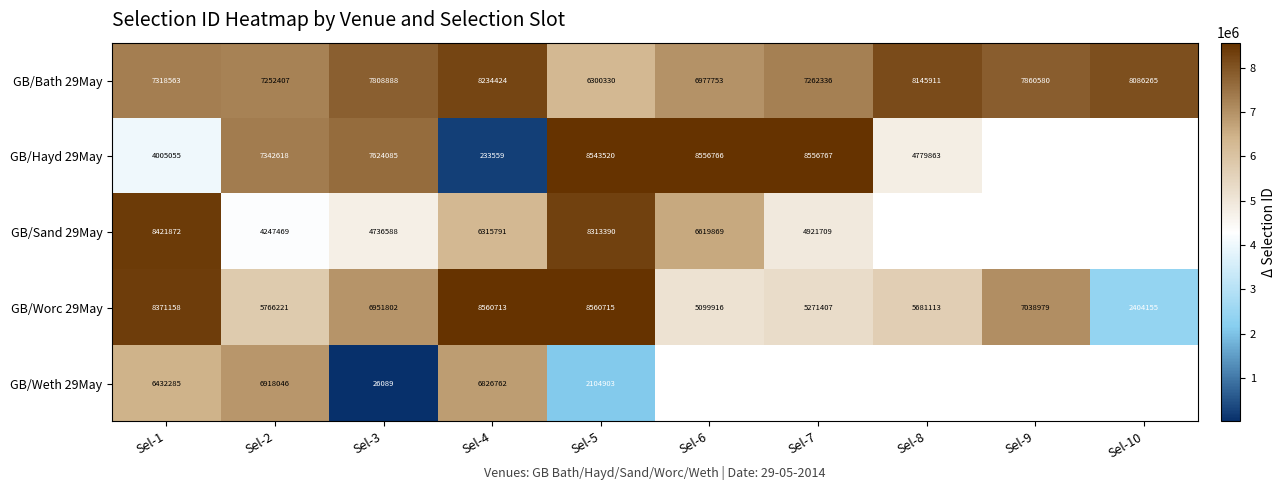

Rank the categories by GB/Worc 29May value from lowest to highest.

Sel-10, Sel-6, Sel-7, Sel-8, Sel-2, Sel-3, Sel-9, Sel-1, Sel-4, Sel-5